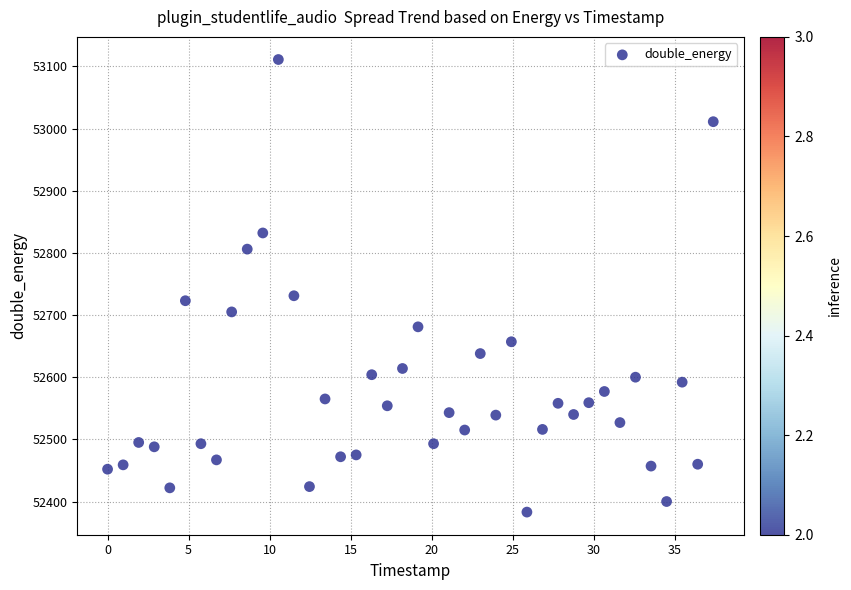

What is the range of Y values (max minus min)?

728